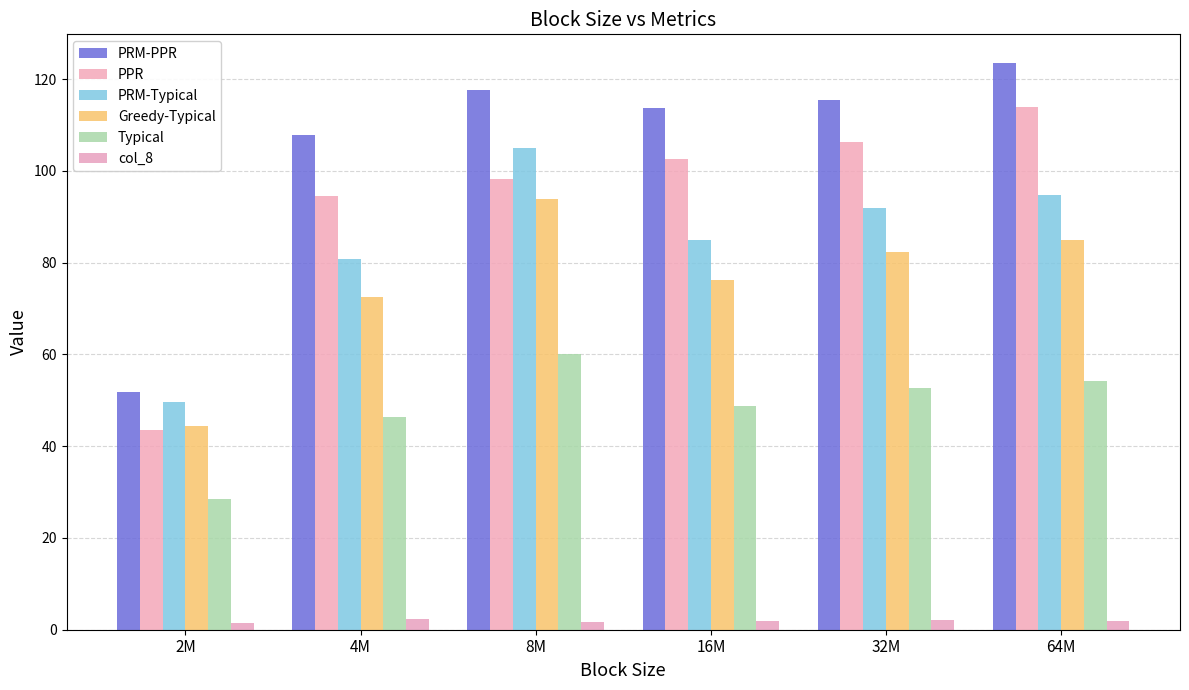

Does the chart contain stacked bars?

No